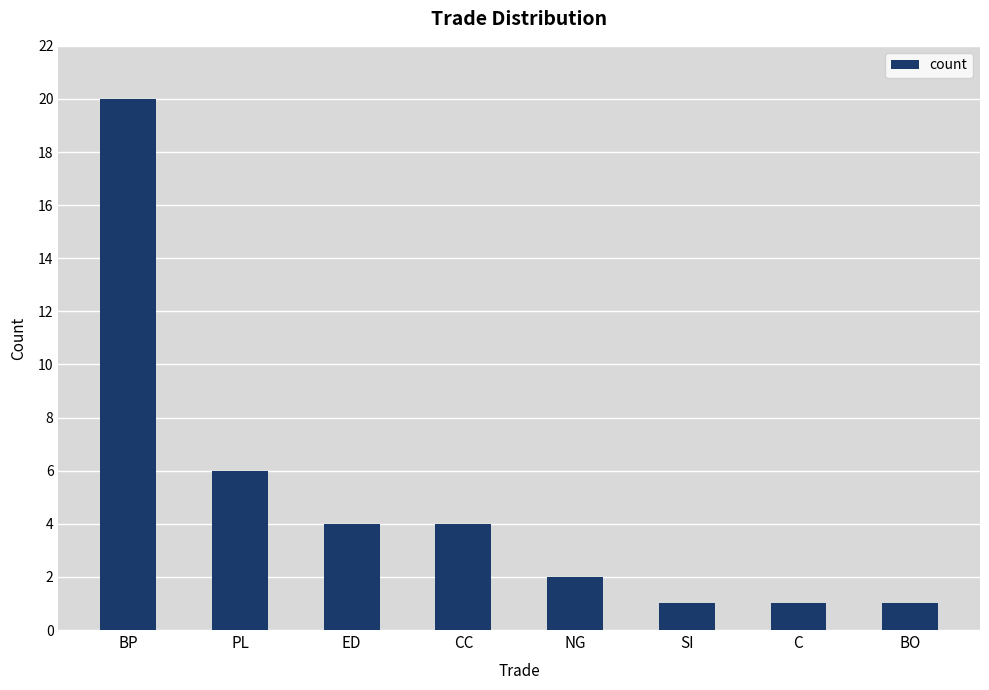

Which category has the highest value across all series?

BP